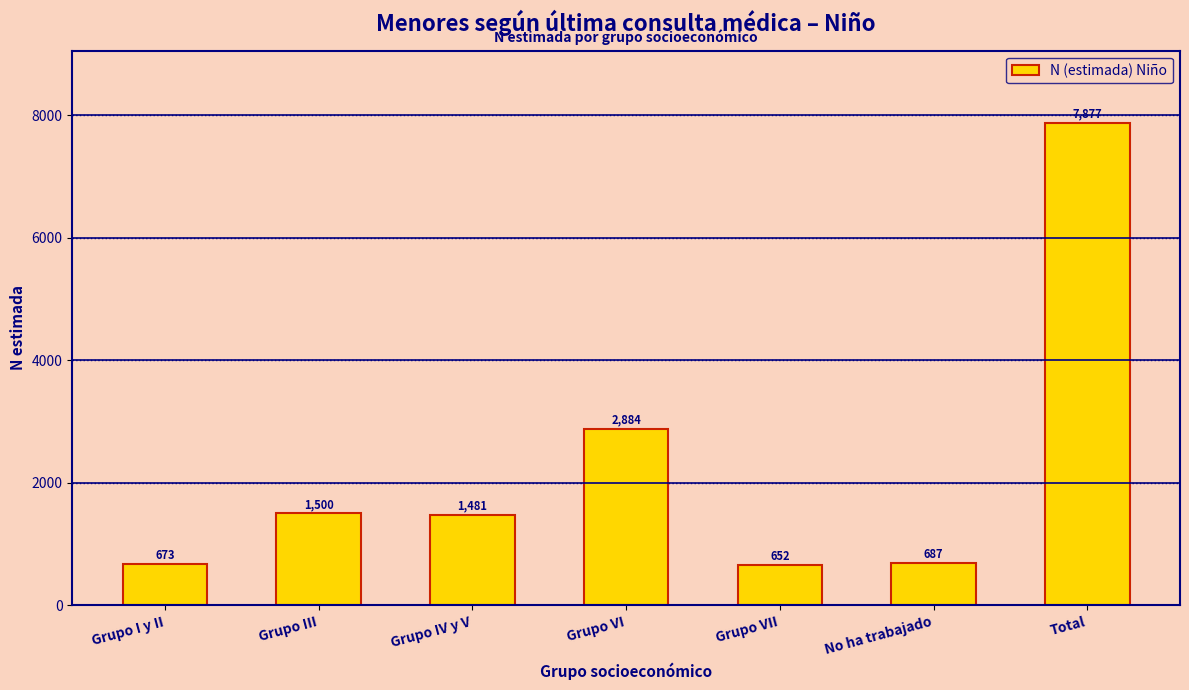

Reading left to right, extract all data points from this chart.

673	1500	1481	2884	652	687	7877